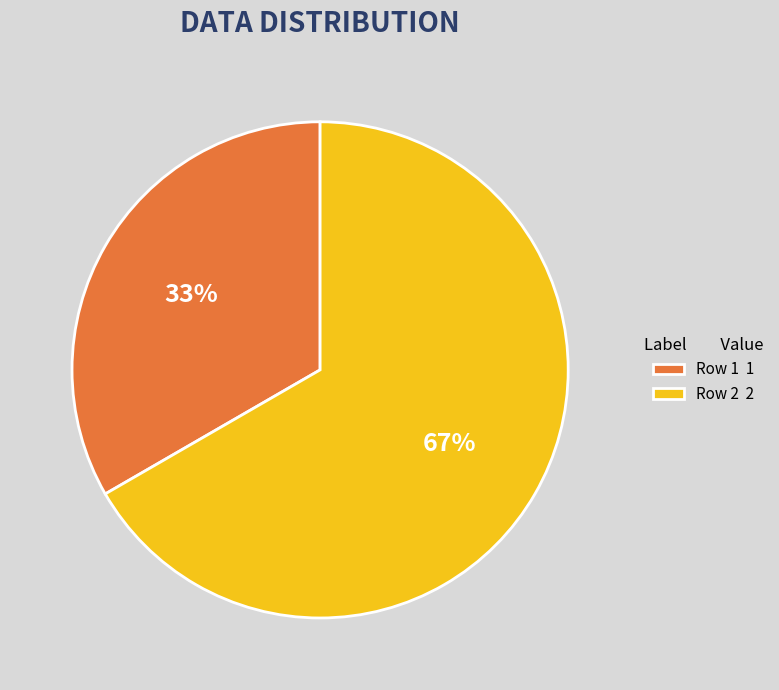

Rank the categories by value from highest to lowest.

Row 2, Row 1